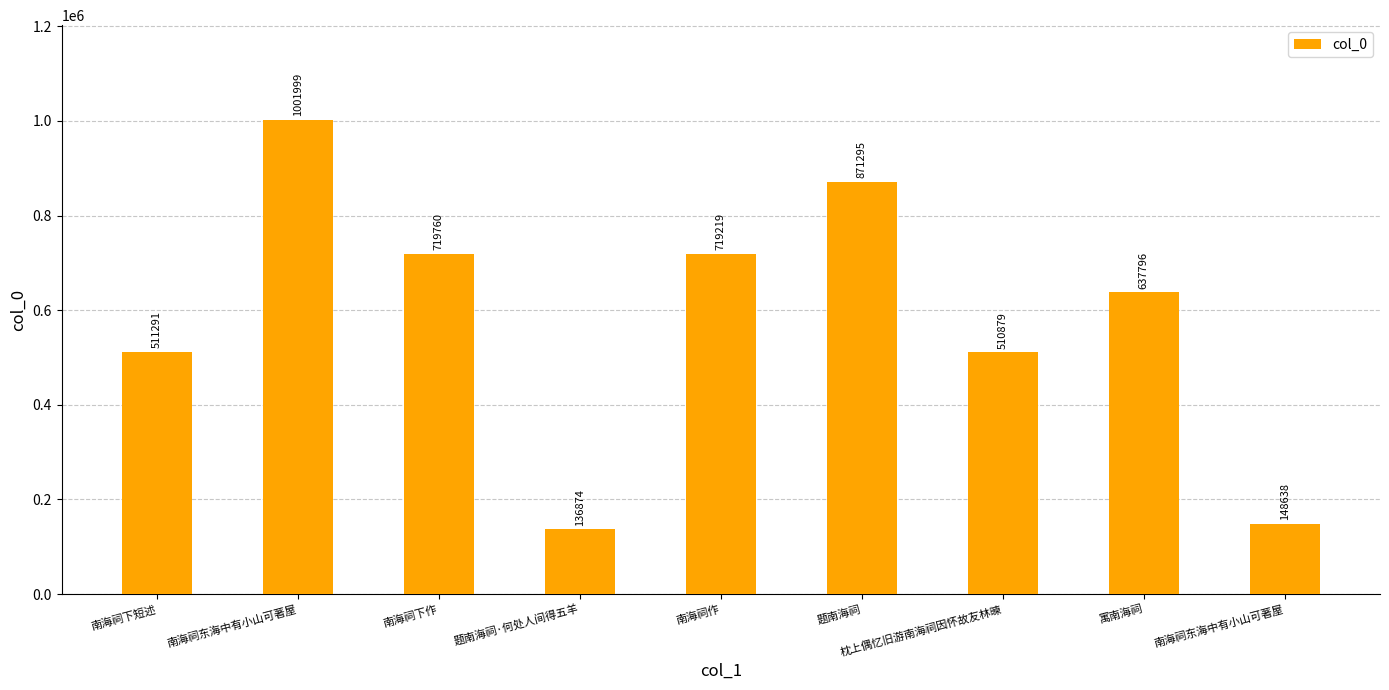

Count the number of categories in the chart.

9